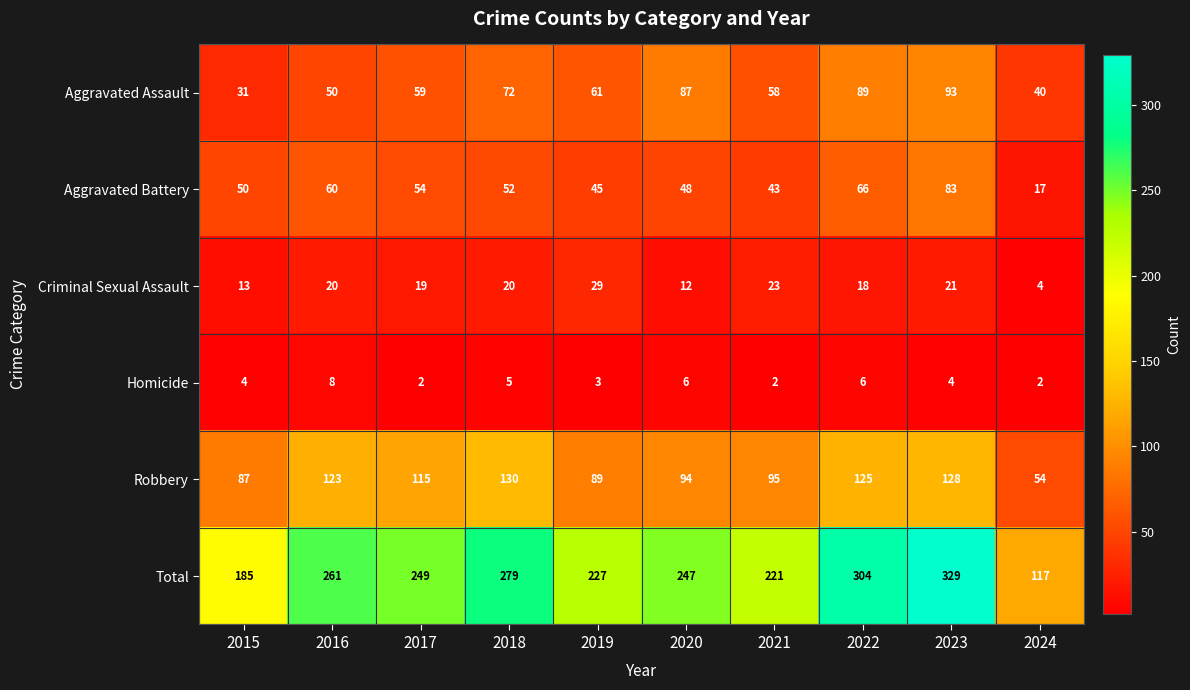

What is the difference between the maximum and minimum values in the Aggravated Assault series?

62